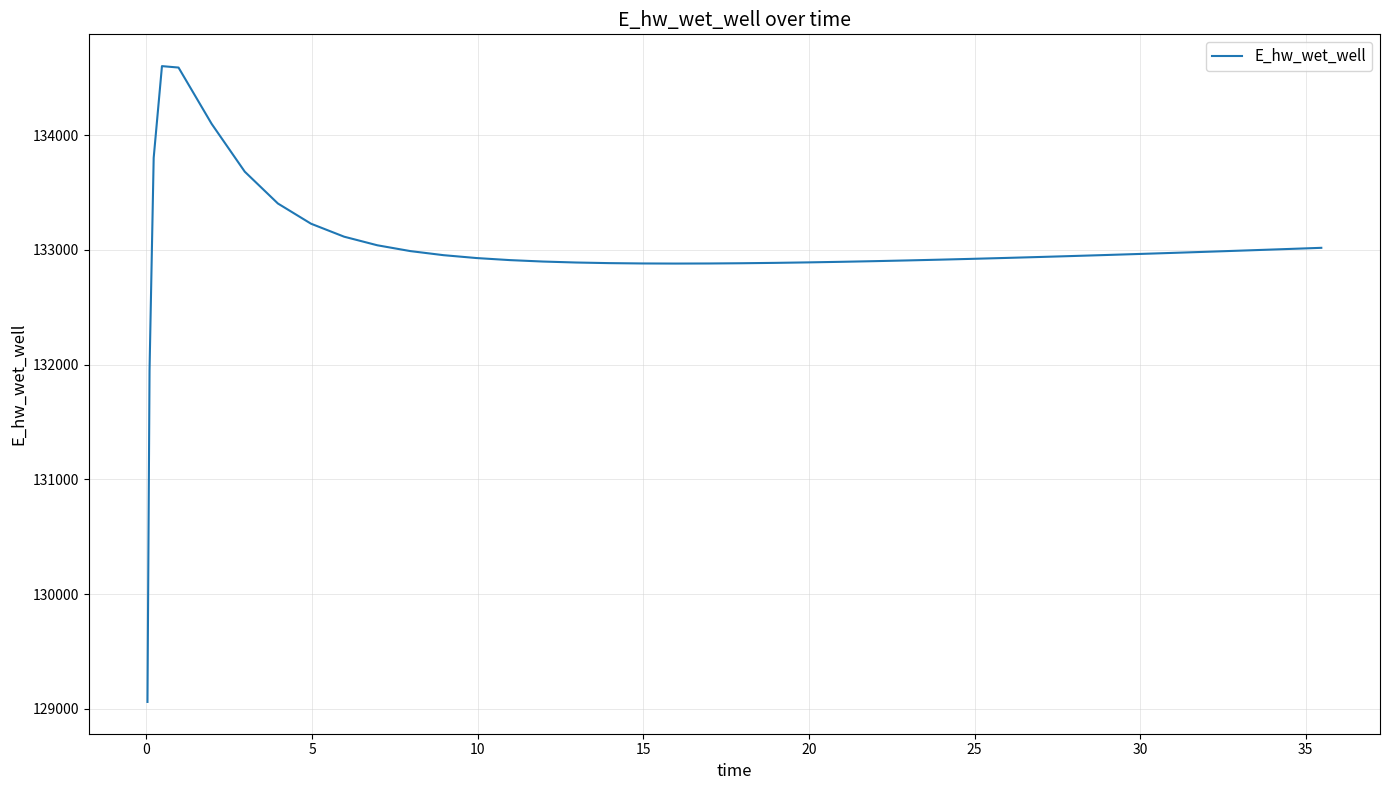

What is the minimum value shown in the chart?

129060.0